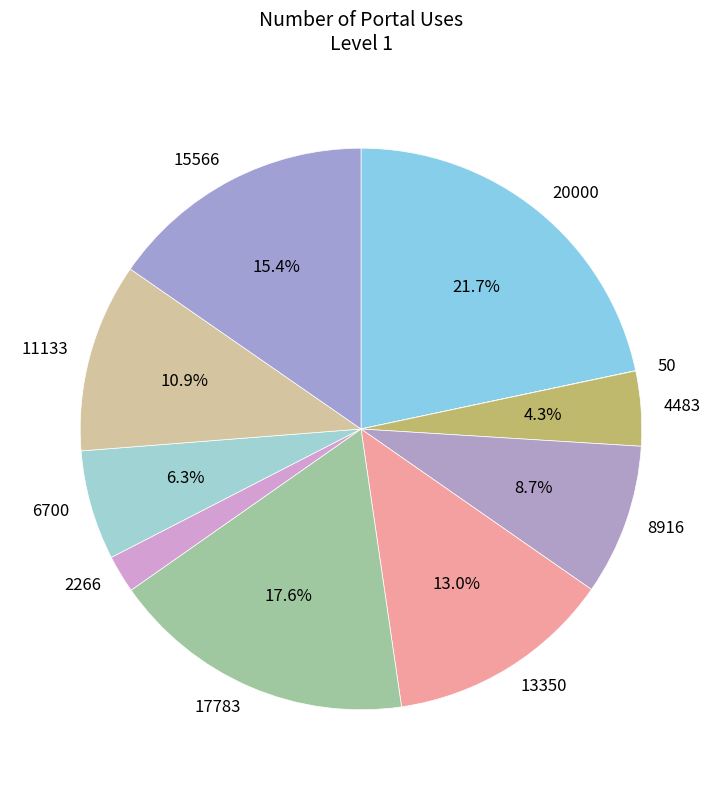

Which has a higher value, 4483 or 6700?

6700